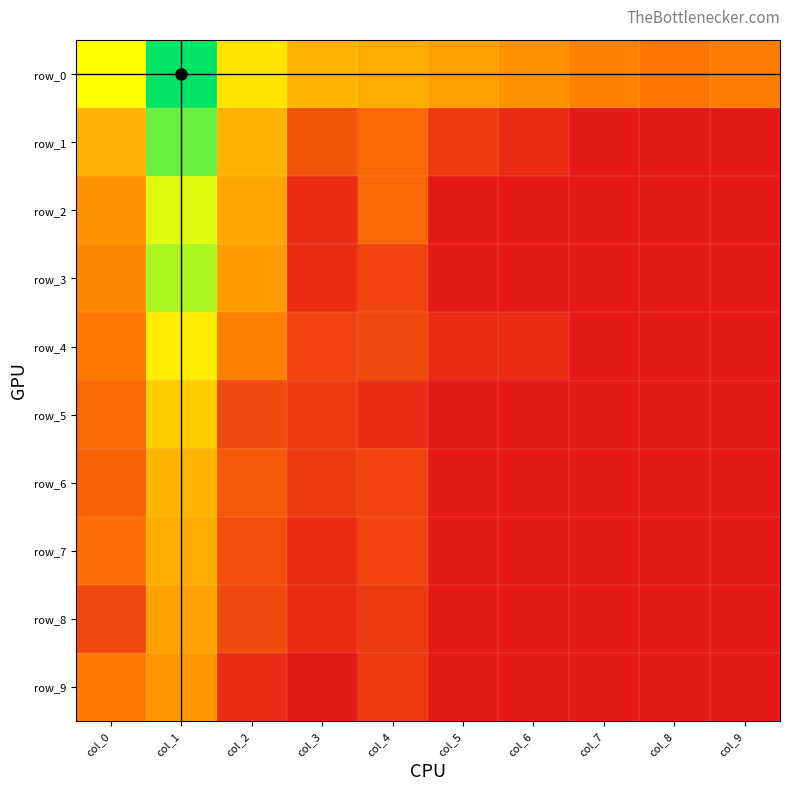

Rank the categories by row_4 value from lowest to highest.

col_7, col_8, col_9, col_5, col_6, col_3, col_4, col_0, col_2, col_1